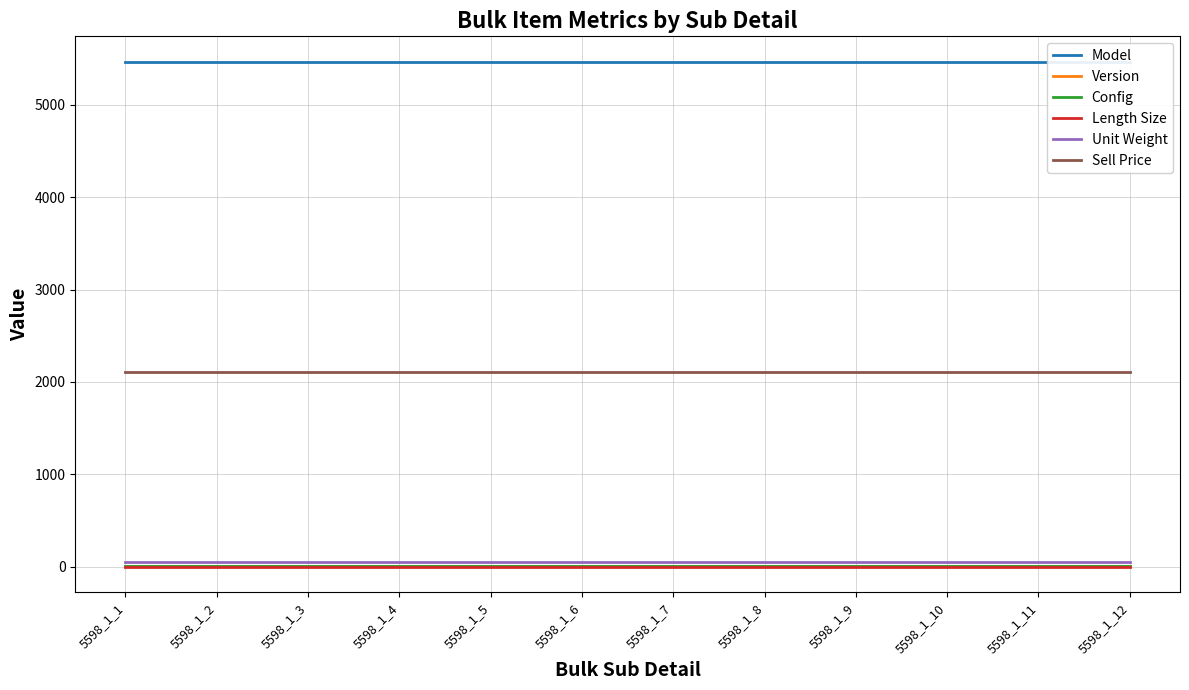

Where is Unit Weight nearest to the value 50?

5598_1_1